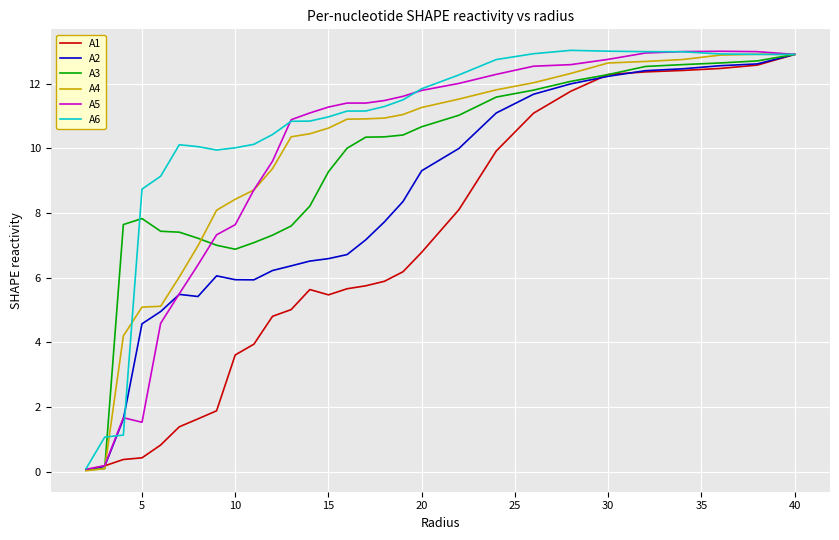

What is the greatest value displayed?

13.0